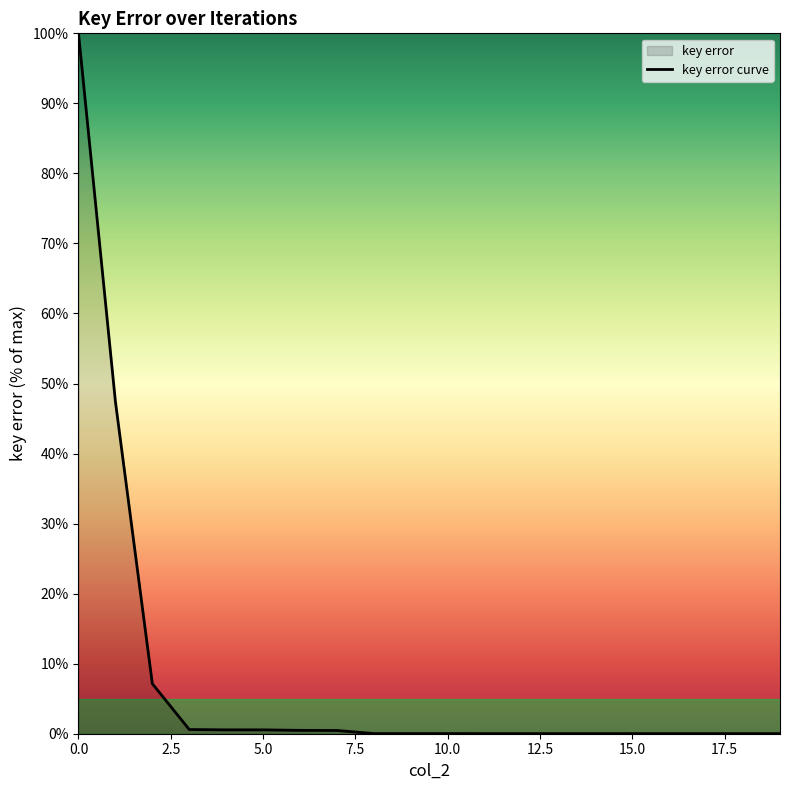

What is the change in value from 5.0 to 10.0?

-0.5